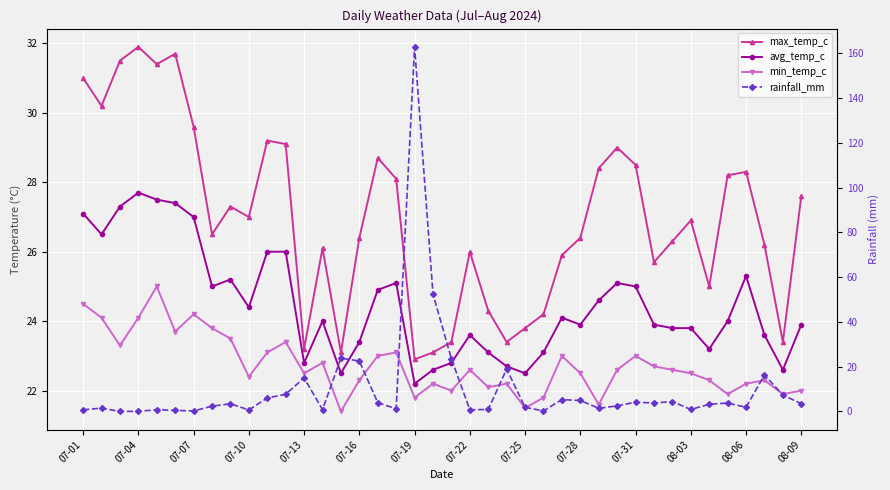

How many distinct data groups are displayed?

4